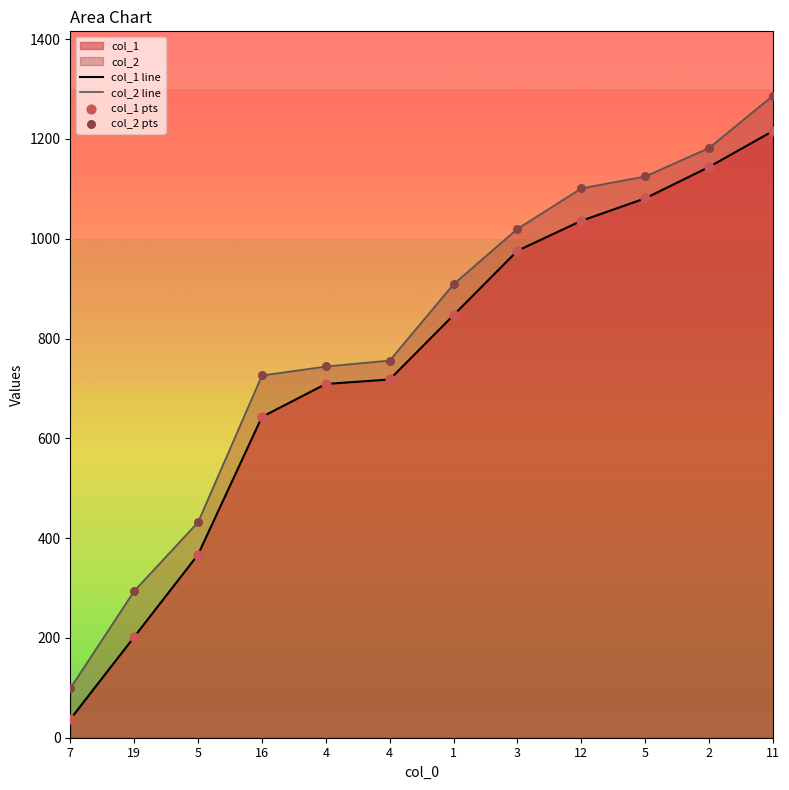

Which series reaches the minimum Y coordinate?

col_1 line